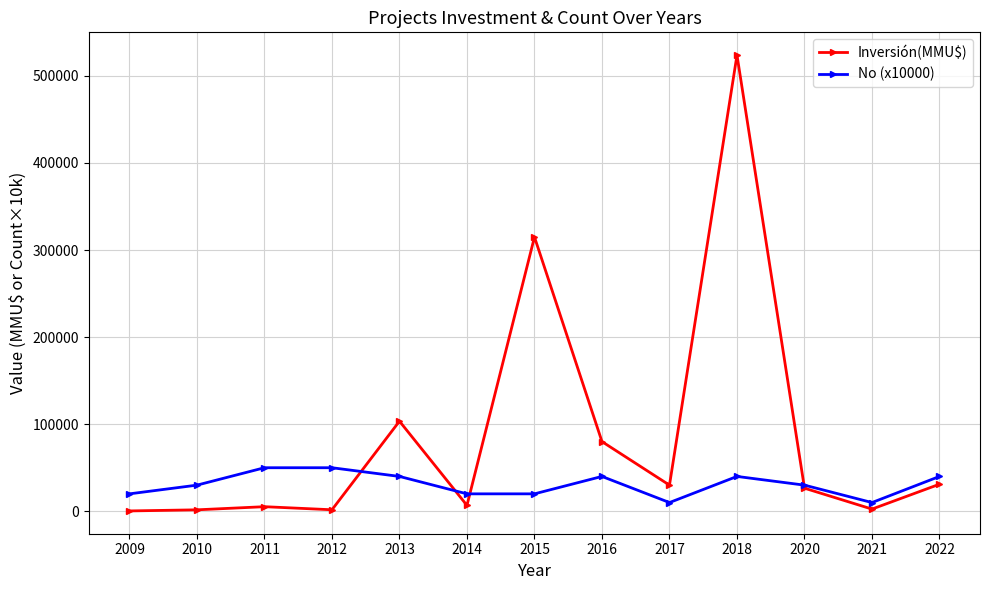

The value of No (x10000) at 2014 is 20000. True or false?

True